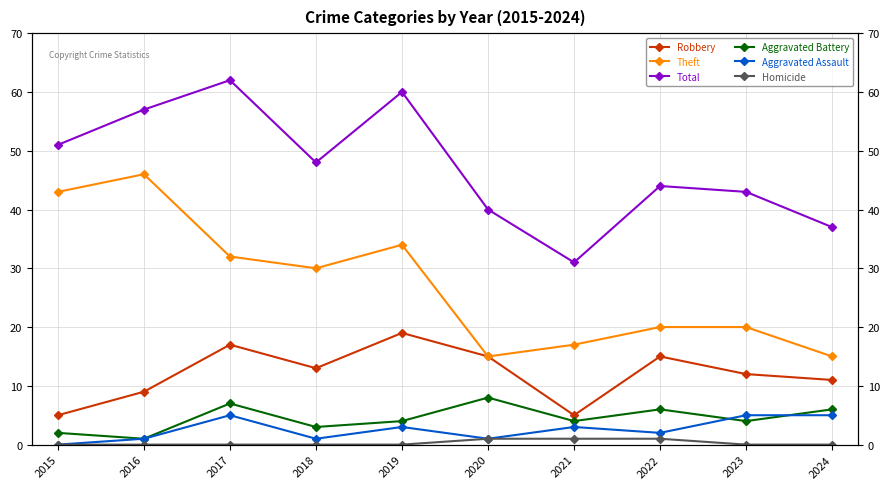

Is this an area chart (filled region under the line)?

No